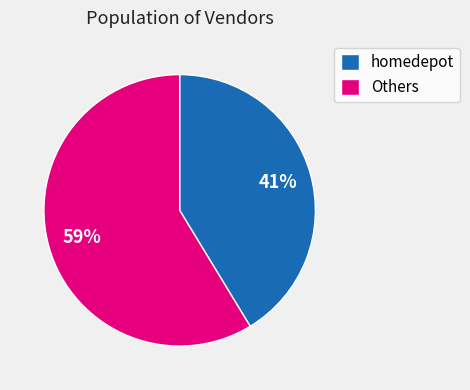

What is the smallest slice in the pie chart?

homedepot